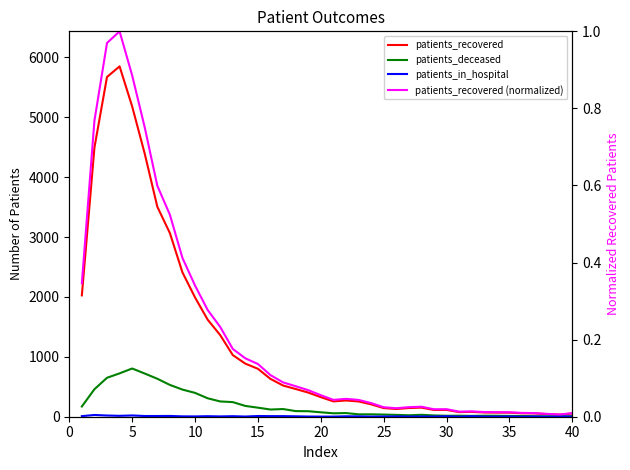

True or false: patients_recovered (normalized) and patients_deceased intersect in this chart.

False